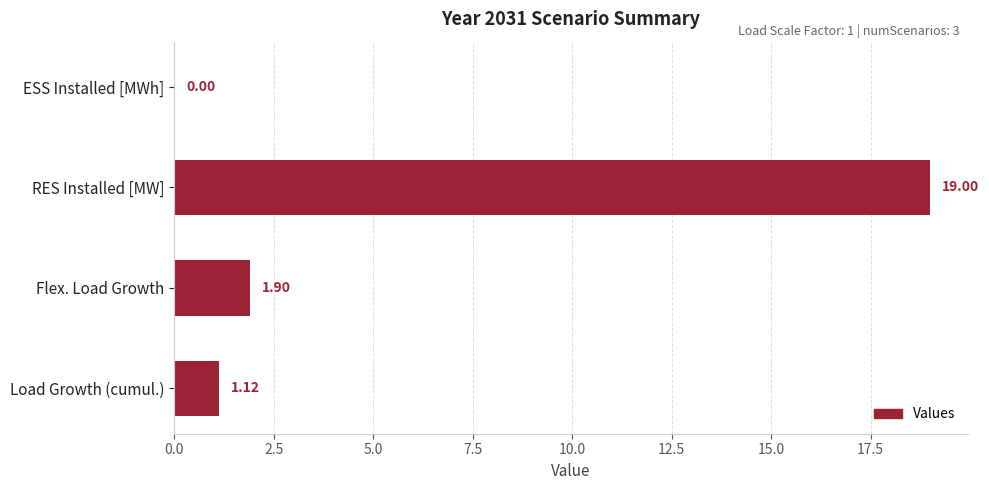

Where is the data nearest to the value 9?

Flex. Load Growth